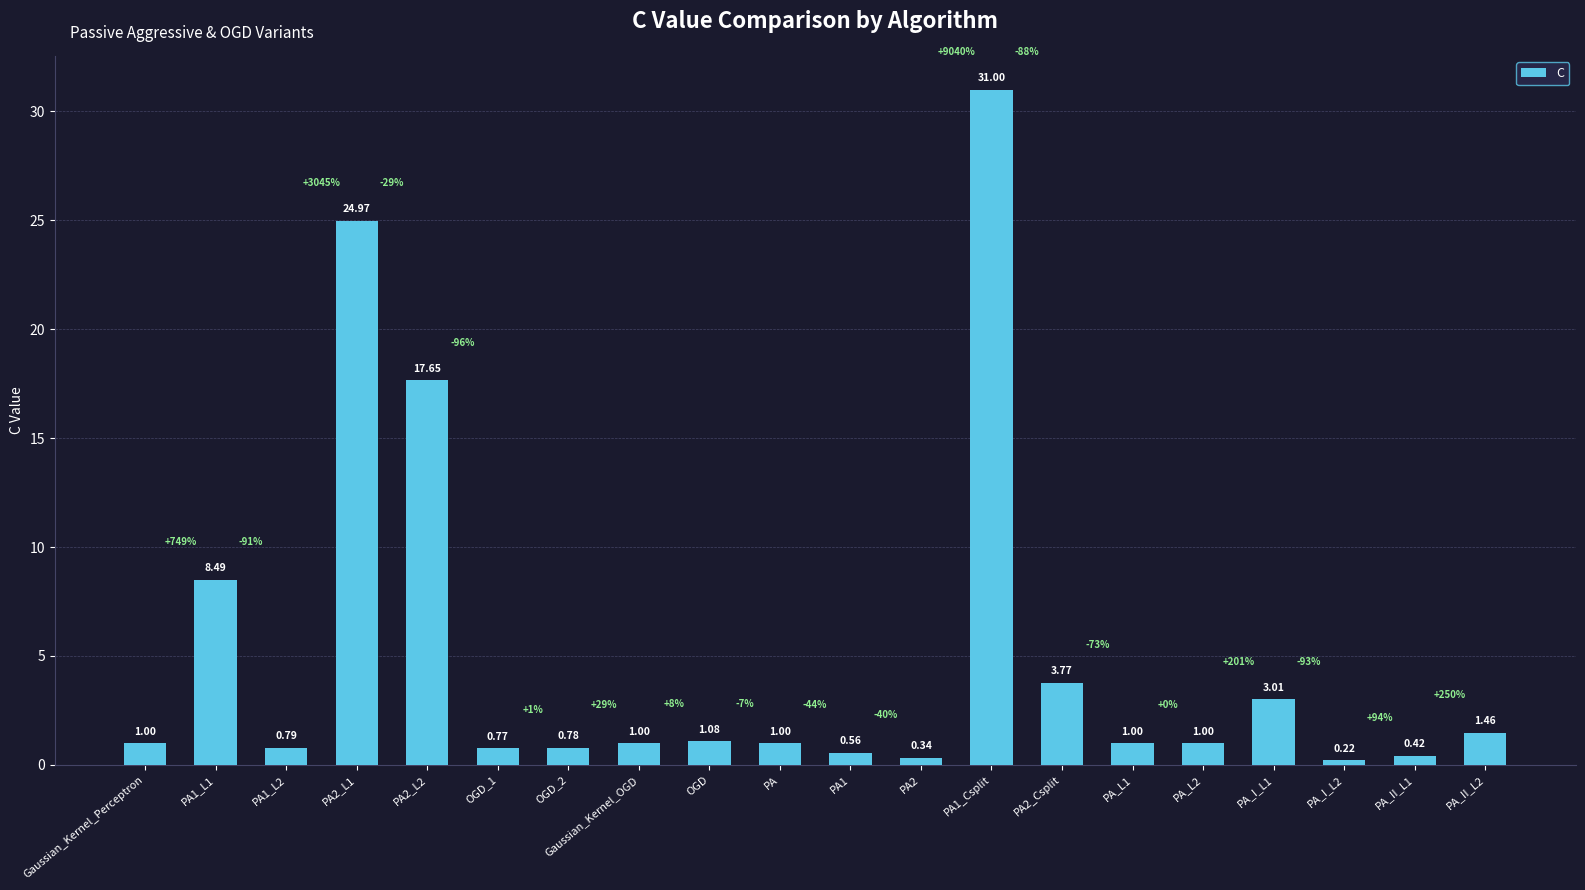

What is the label of the 15th bar from the left?

PA_L1